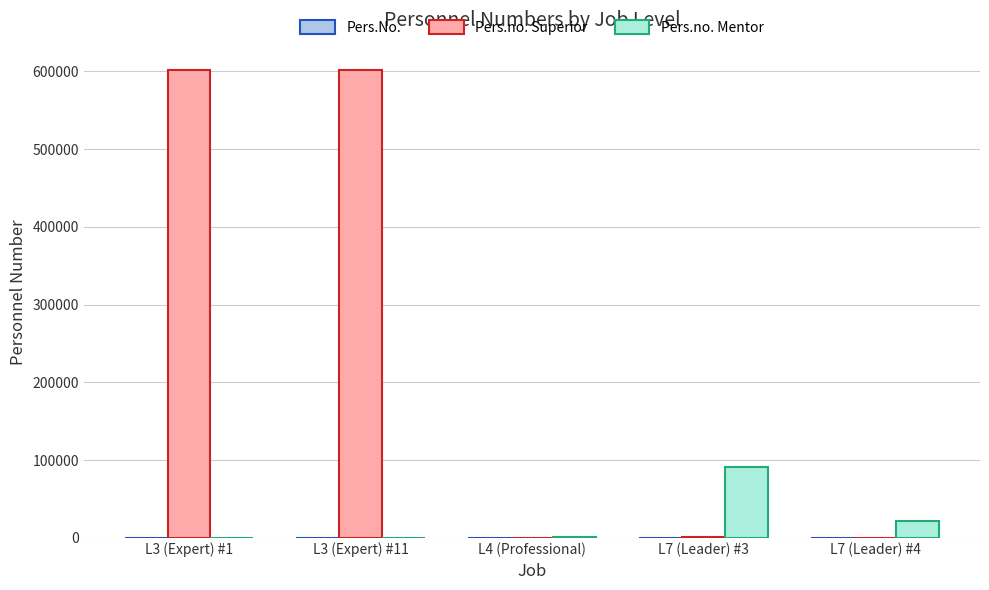

The value of Pers.no. Mentor at L3 (Expert) #11 is 31142. True or false?

False